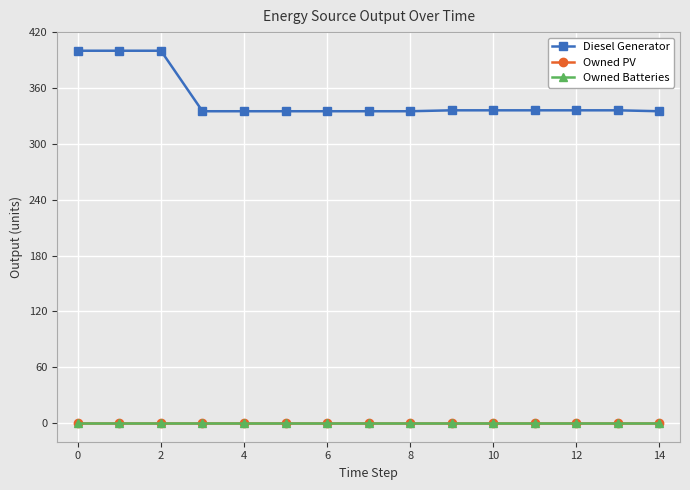

Reading left to right, what are all the values shown in this chart?

Diesel Generator: 400.0	400.0	400.0	335.0	335.0	335.0	335.0	335.0	335.0	336.0	336.0	336.0	336.0	336.0	335.0
Owned PV: 0.0	0.0	0.0	0.0	0.0	0.0	0.0	0.0	0.0	0.0	0.0	0.0	0.0	0.0	0.0
Owned Batteries: 0.0	0.0	0.0	0.0	0.0	0.0	0.0	0.0	0.0	0.0	0.0	0.0	0.0	0.0	0.0